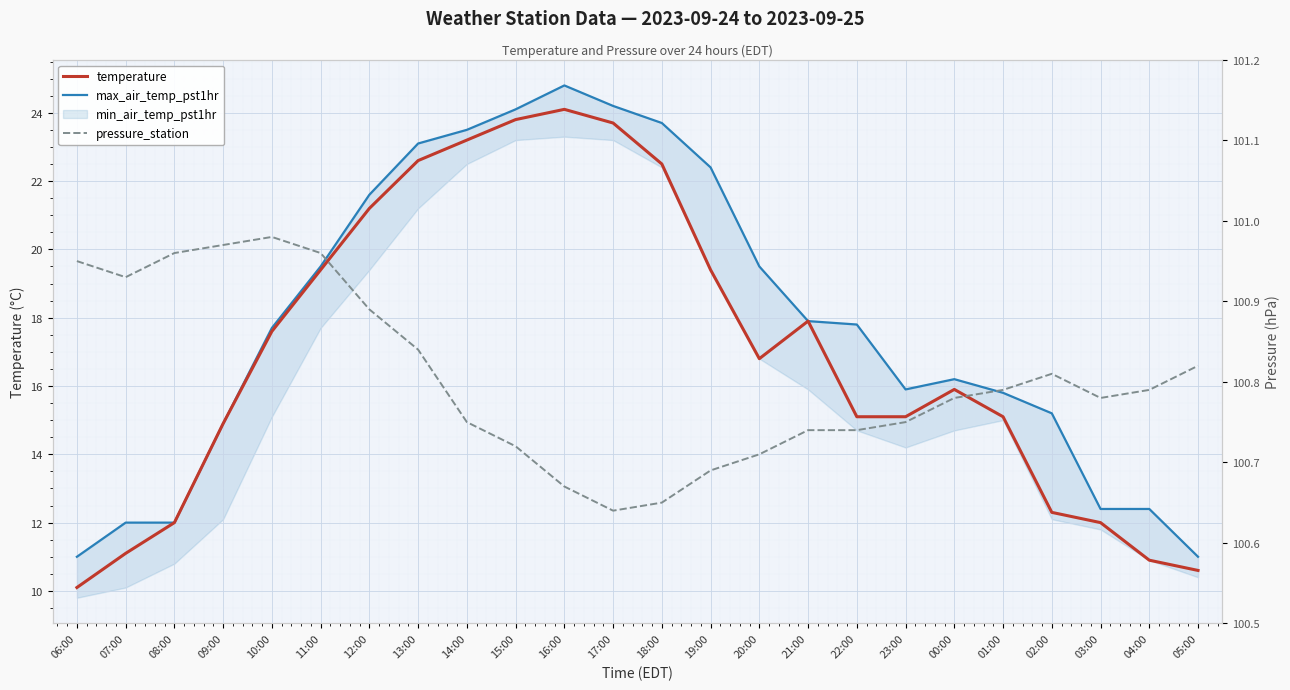

True or false: pressure_station has a value of 100.7 at 16:00.

True